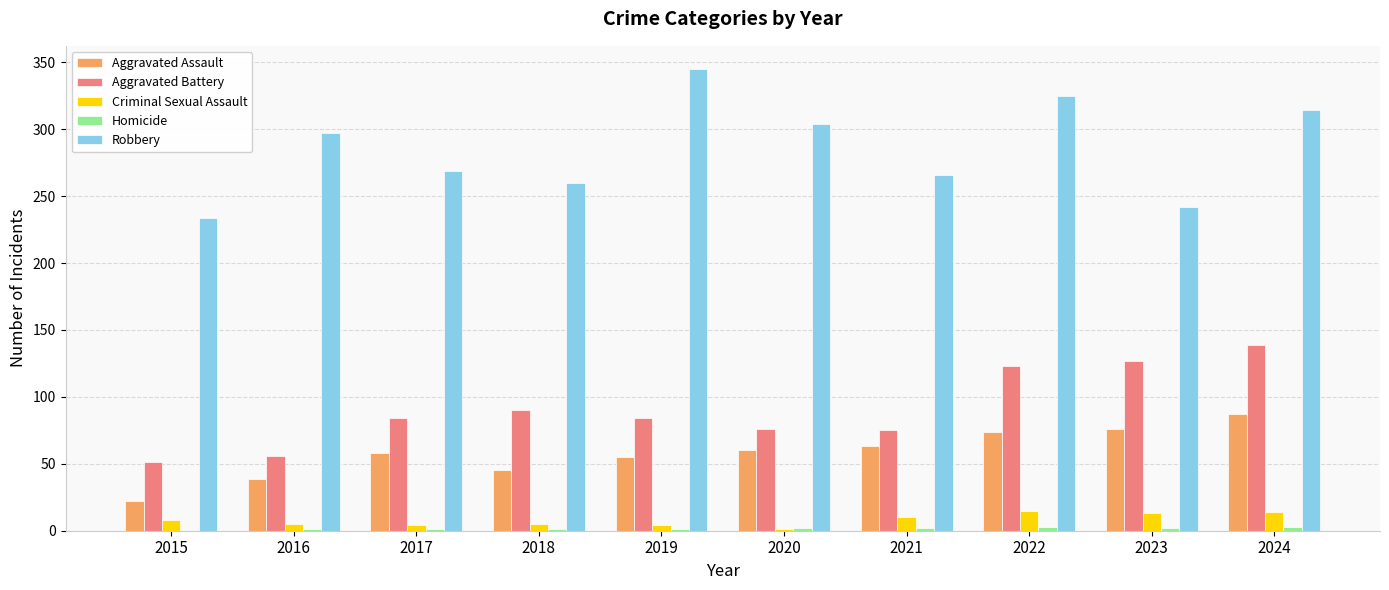

What is the total value across all series at 2015?

315